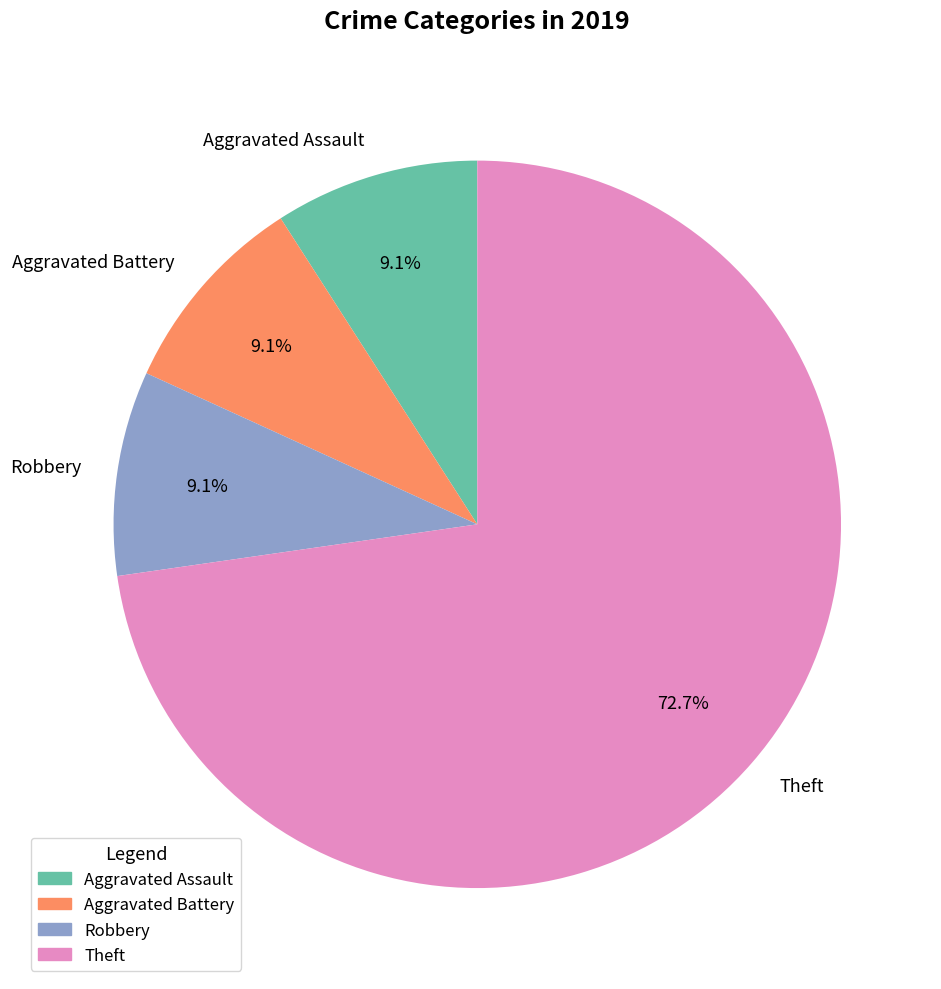

To the nearest percent, what percentage of the pie is Aggravated Assault?

9%